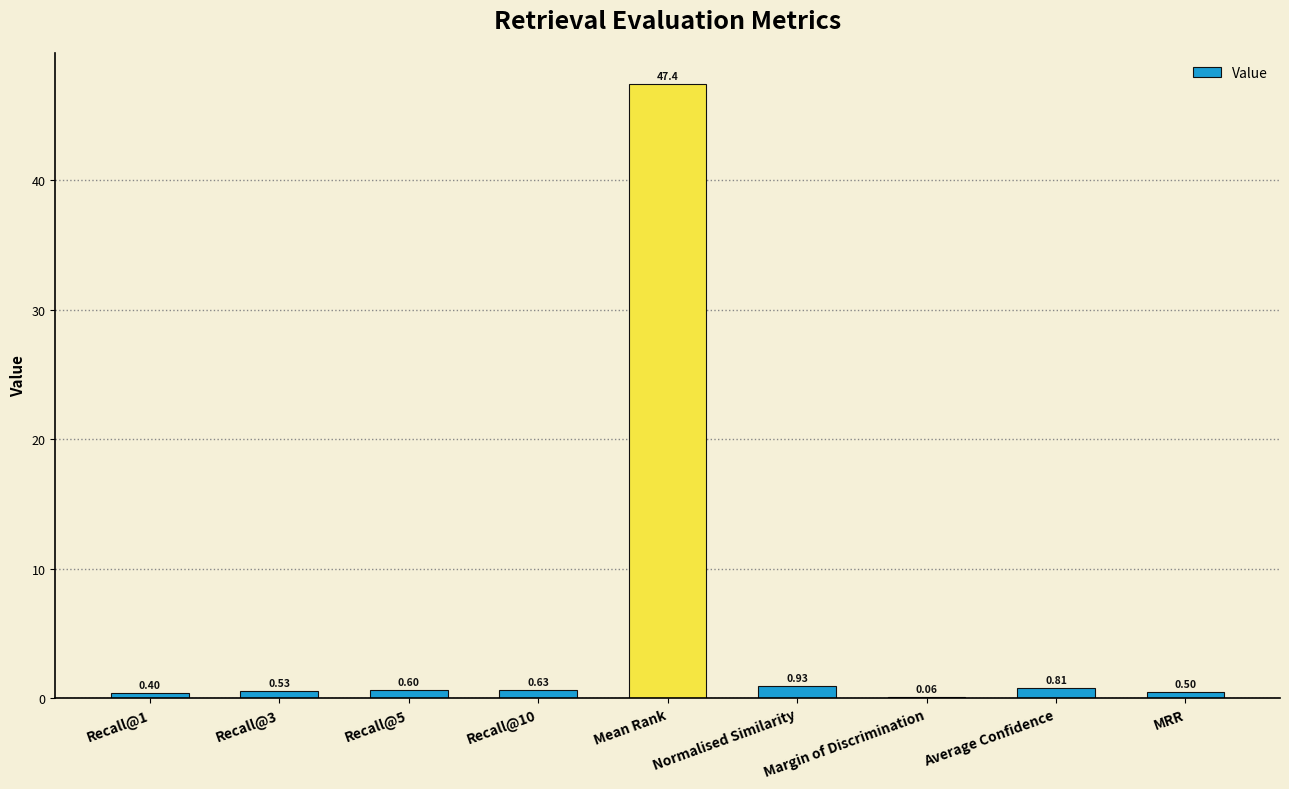

Which label corresponds to the largest value in the chart?

Mean Rank